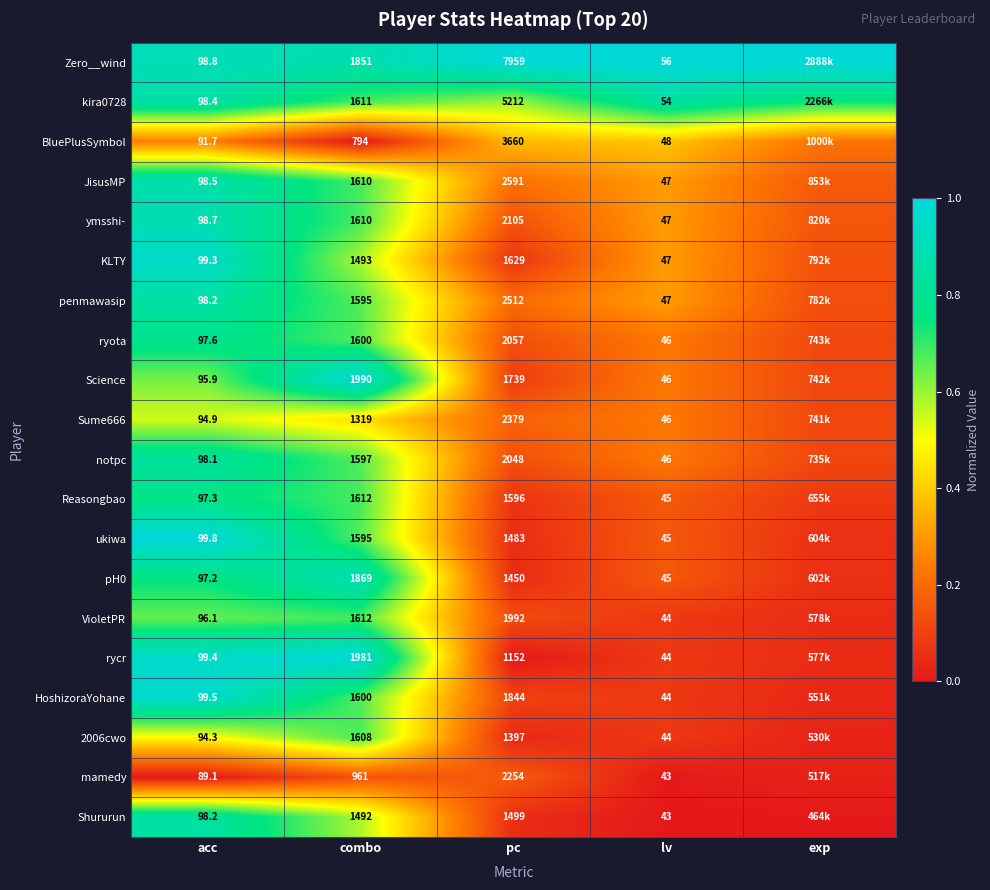

Is the value of Sume666 at acc greater than the value of BluePlusSymbol at pc?

No